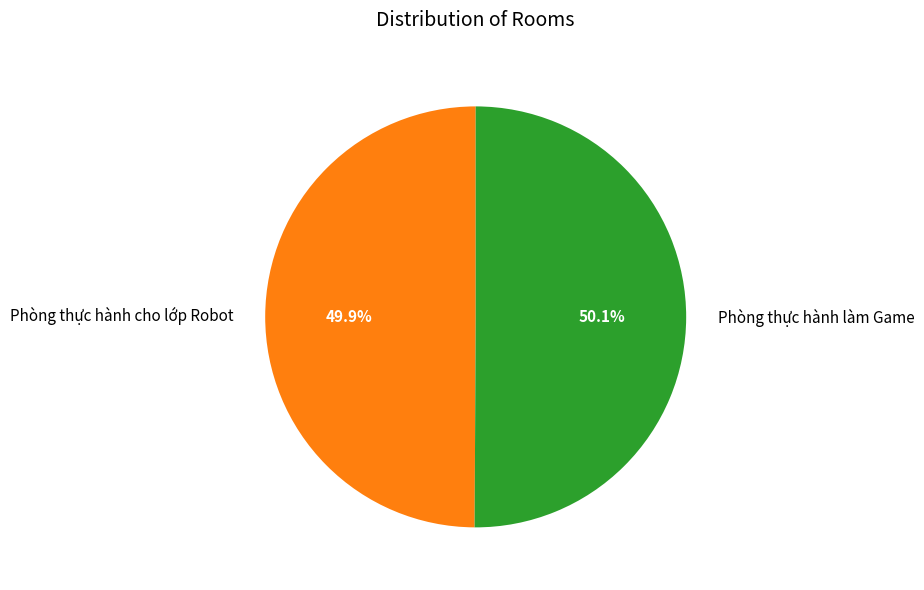

Is there a majority slice in this chart?

Yes